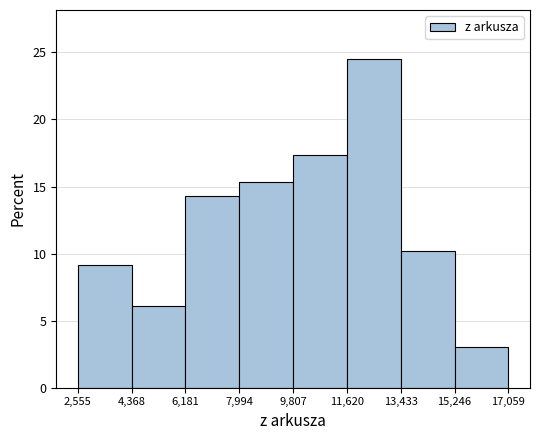

Reading left to right, list every bar in this chart as the range it spans on the x-axis followed by its height. The values are not printed on the chart, so give them approximately, as read against the axis.

2,555 to 4,368: 9.0
4,368 to 6,181: 6.0
6,181 to 7,994: 14.5
7,994 to 9,807: 15.5
9,807 to 11,620: 17.5
11,620 to 13,433: 24.5
13,433 to 15,246: 10.0
15,246 to 17,059: 3.0